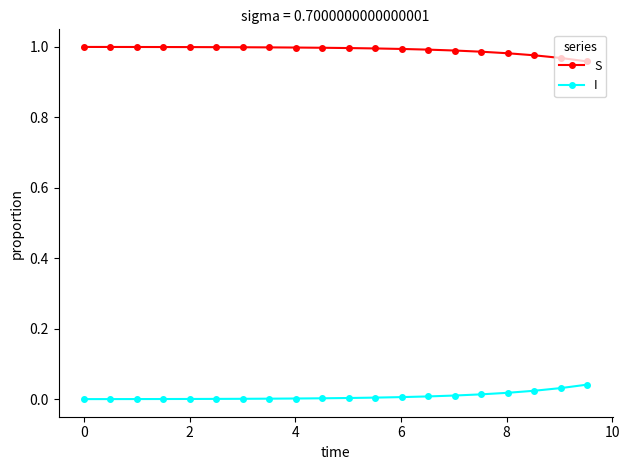

What are all the series names shown in the legend?

S, I